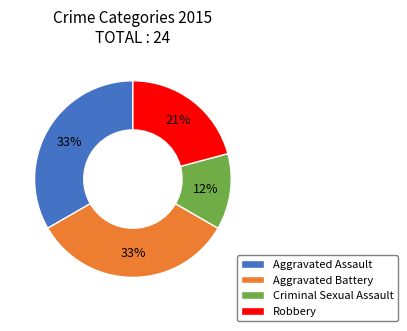

The Robbery slice represents 9% of the pie. True or false?

False